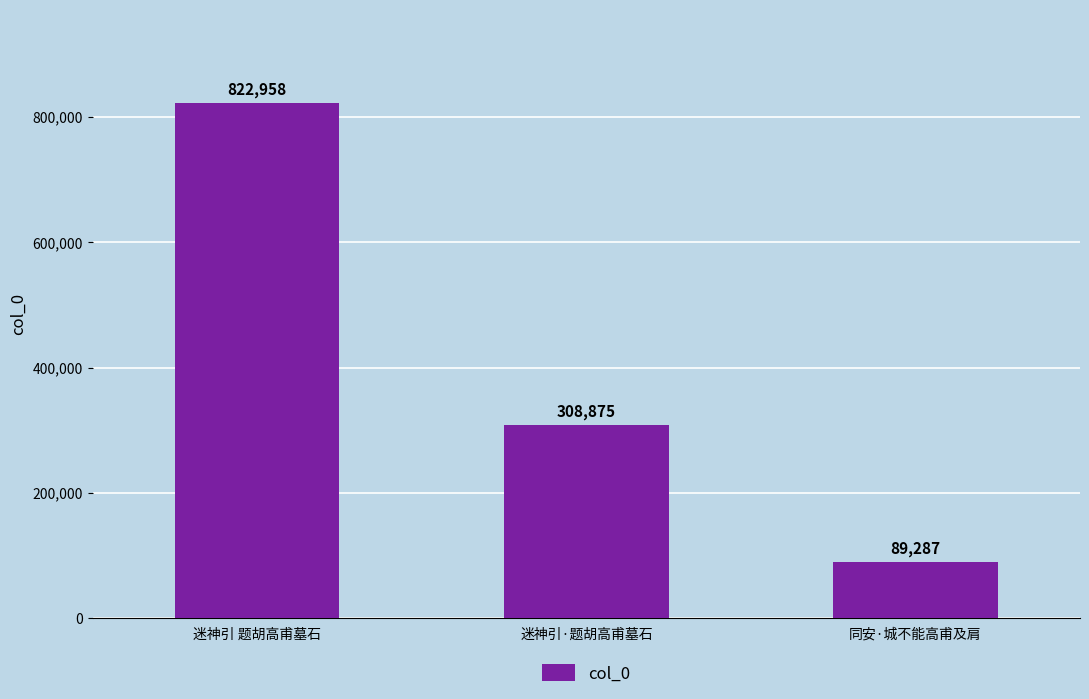

Which label corresponds to the smallest value in the chart?

同安·城不能高甫及肩